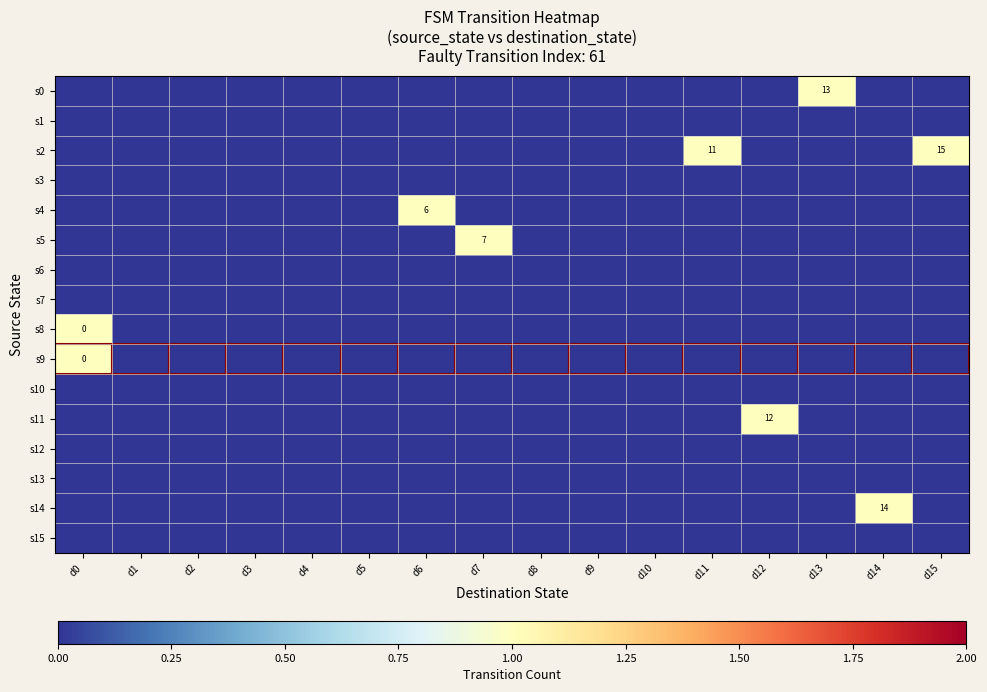

List the series in order of their peak value, highest first.

s0, s2, s4, s5, s8, s9, s11, s14, s1, s3, s6, s7, s10, s12, s13, s15